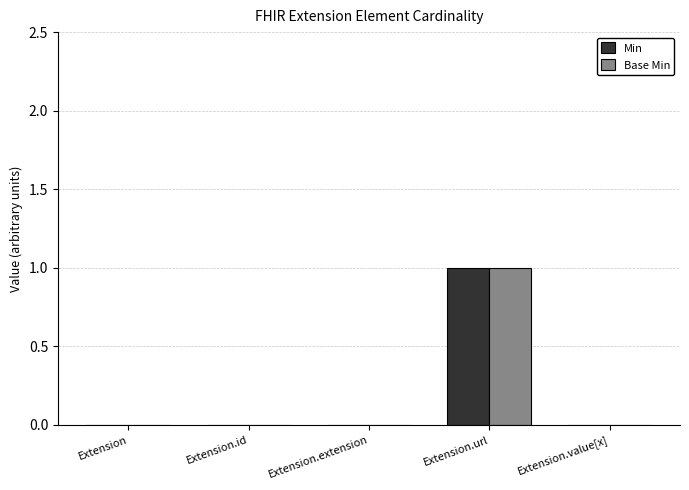

Reading left to right, what are all the values shown in this chart?

Min: 0	0	0	1	0
Base Min: 0	0	0	1	0